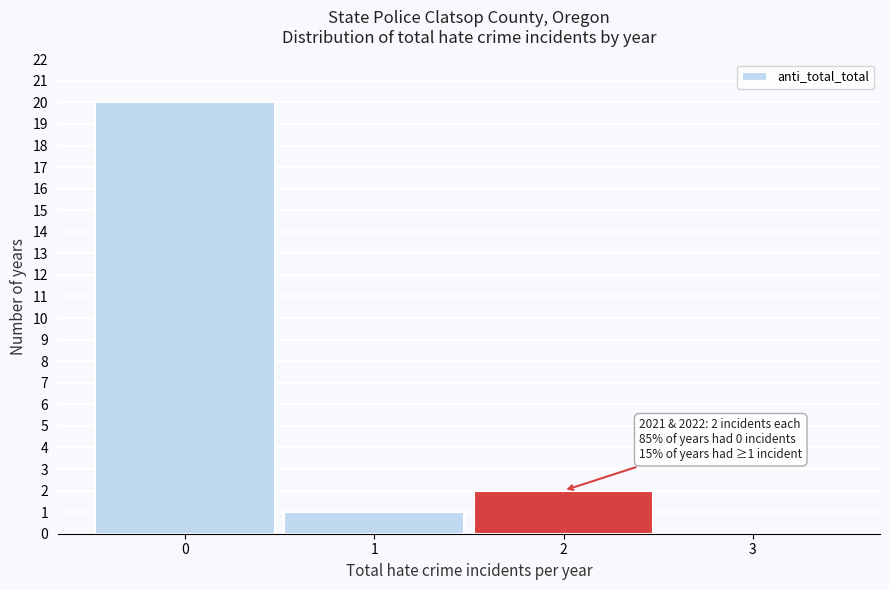

Which range on the x-axis has the tallest bar?

-0.5 to 0.5